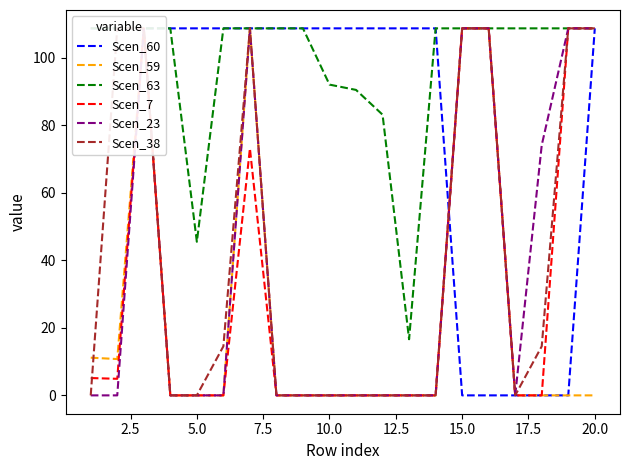

Between 7.5 and 15.0, which series saw the biggest shift?

Scen_59